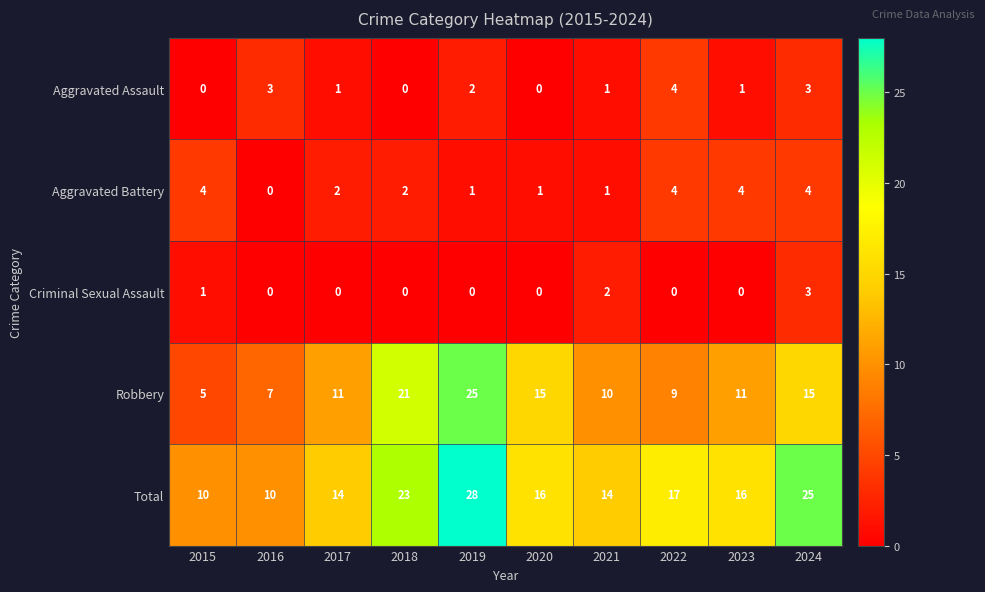

What is the difference between the Total values at 2015 and 2017?

4